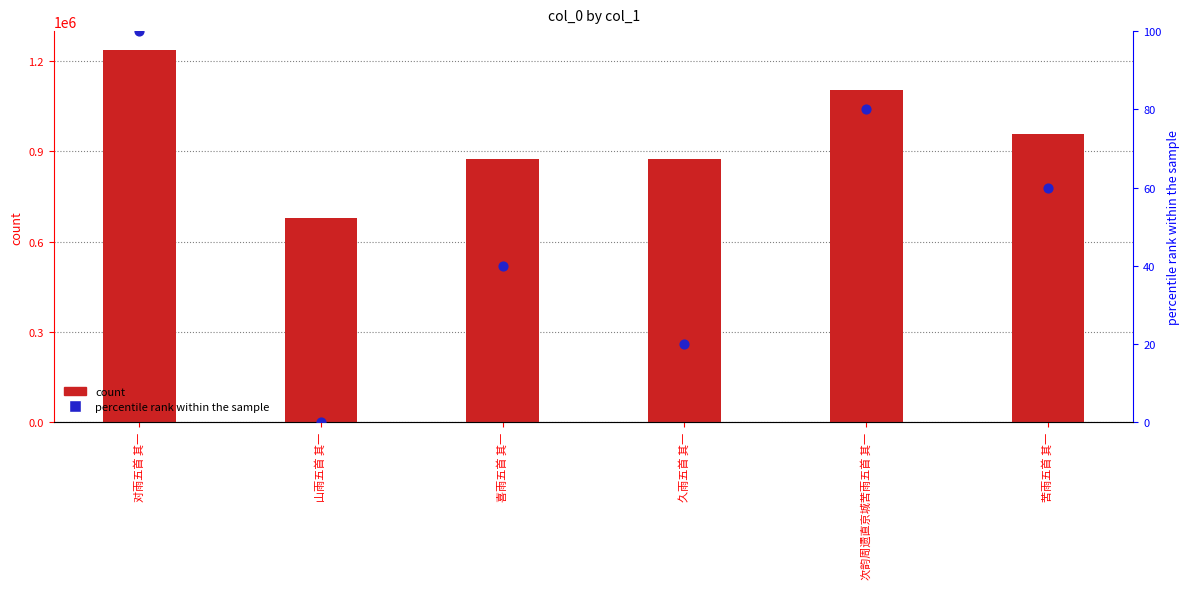

Is the value of col_0 at 喜雨五首 其一 greater than the value of percentile rank within the sample at 山雨五首 其一?

Yes